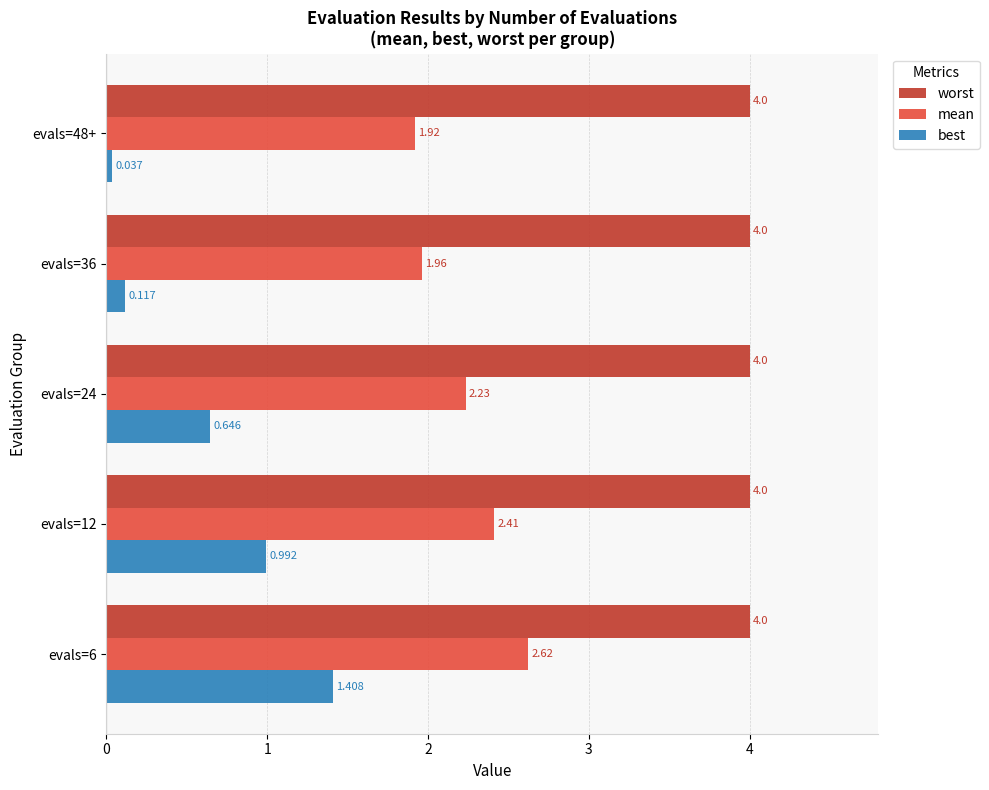

What are all the series names shown in the legend?

worst, mean, best